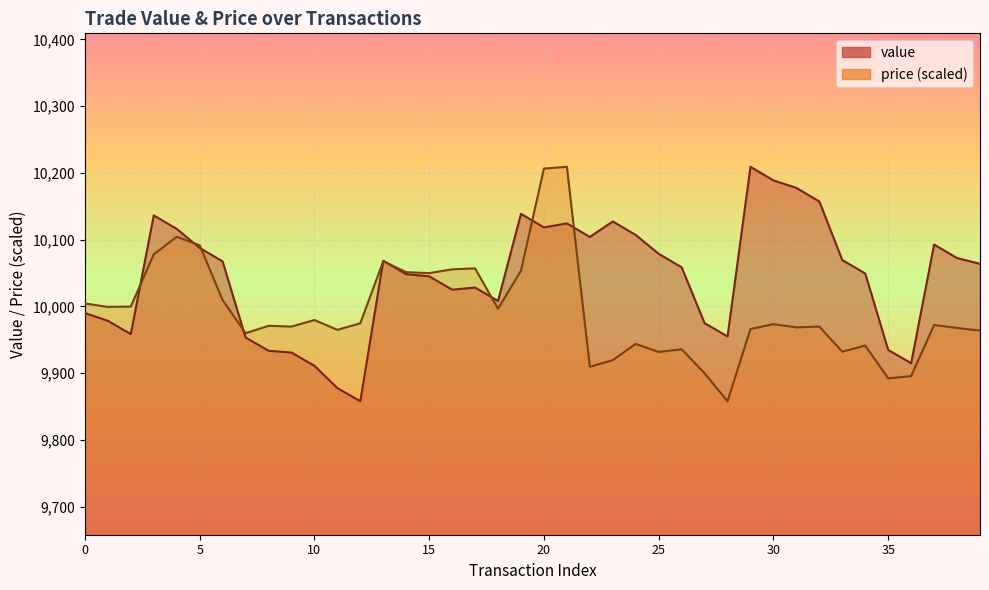

List the series in order of their peak value, lowest first.

value, price